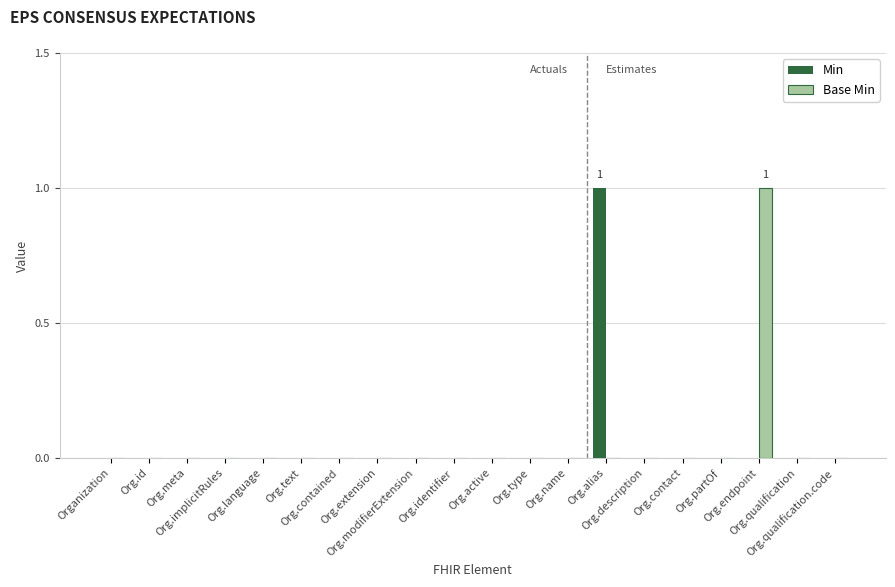

Between Org.extension and Org.contact, which is larger?

Org.extension